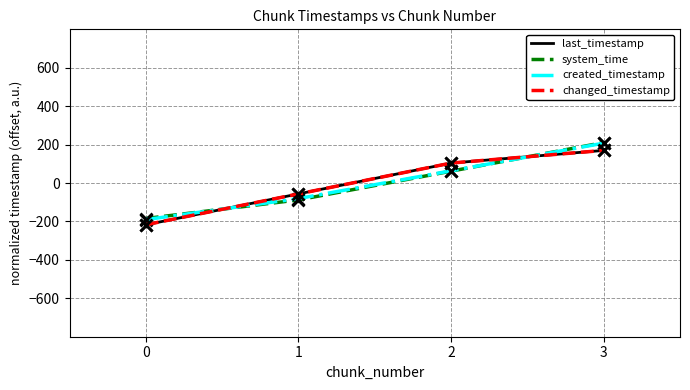

What is the difference between the highest and lowest values at 2?

42.2